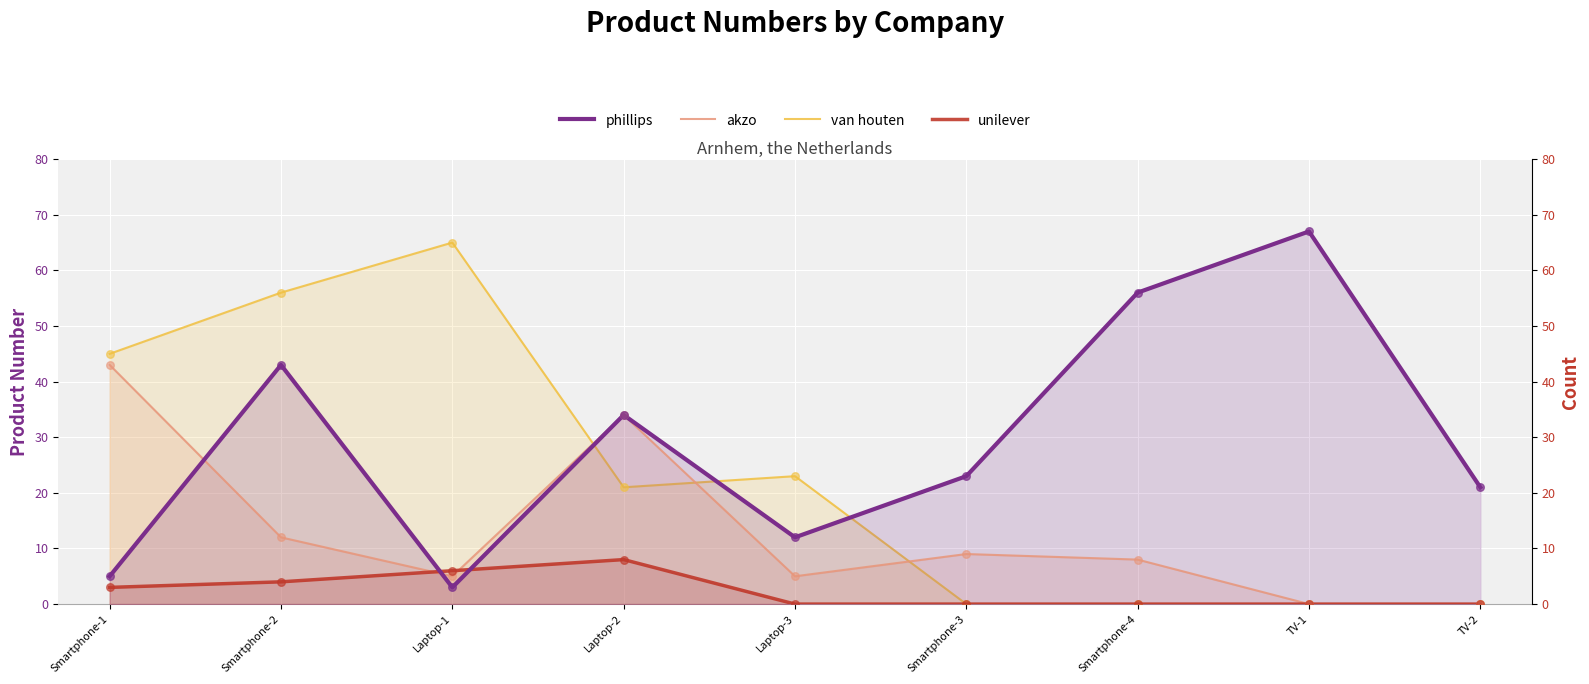

Which series contains the lowest Y value?

akzo